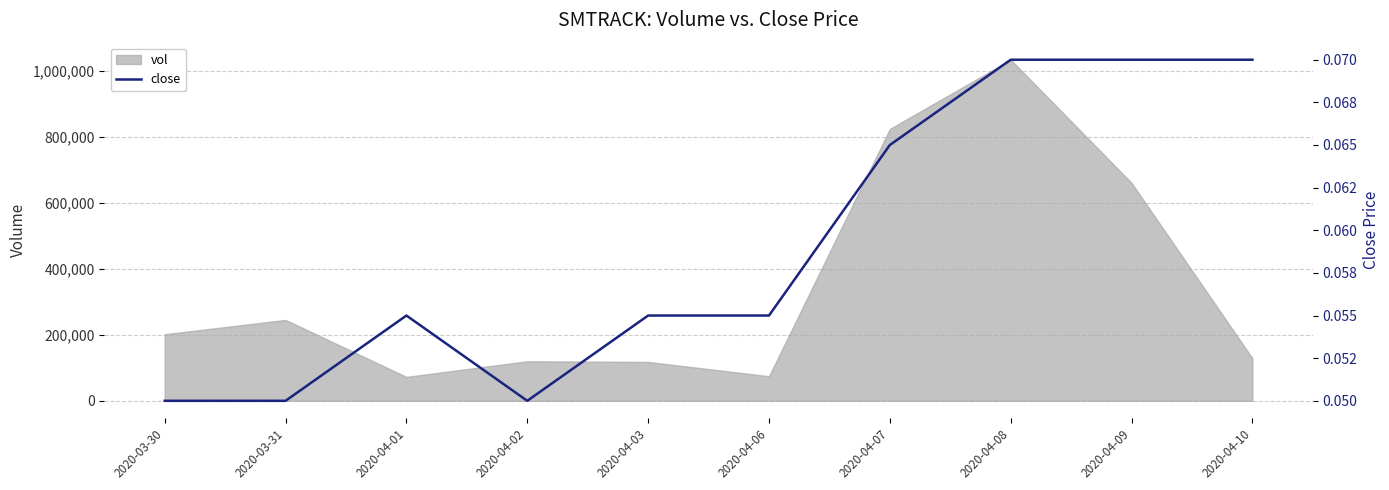

How many lines are shown in the chart?

1